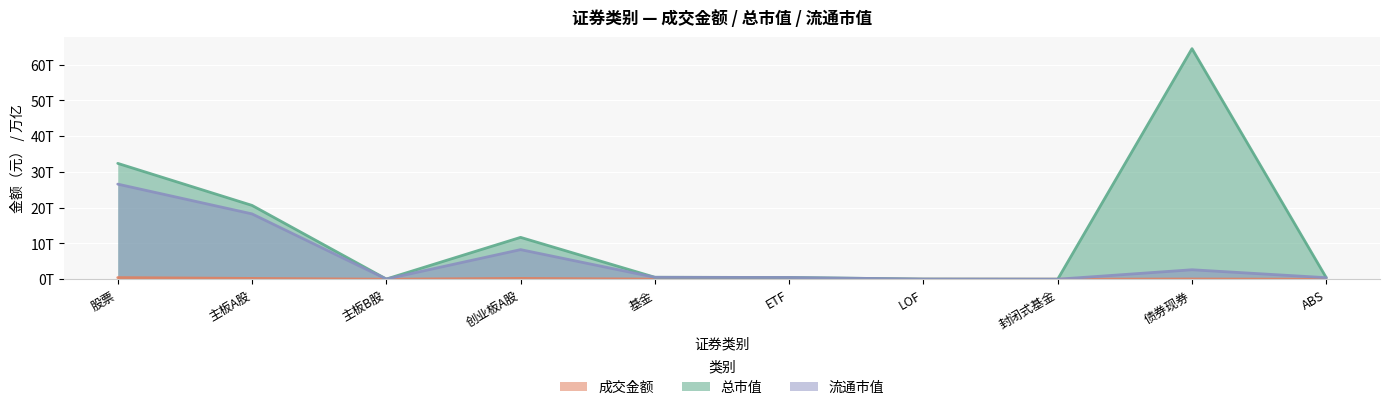

Does the chart display data point markers on the line(s)?

No